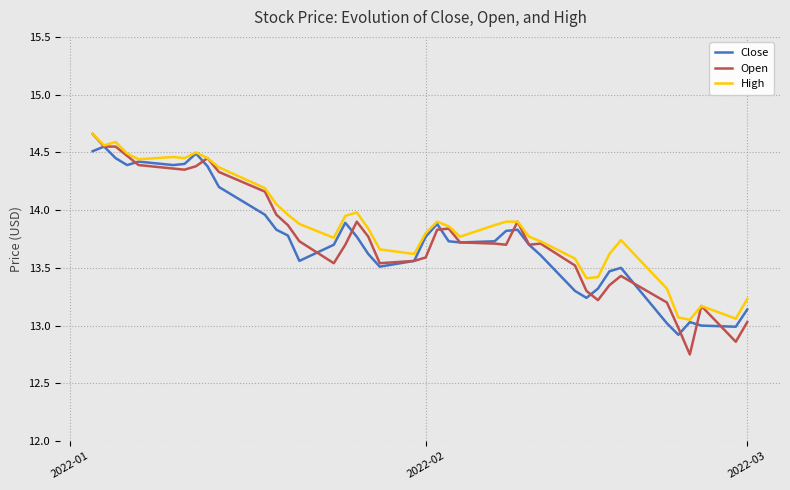

Which series has the widest spread of values?

Open